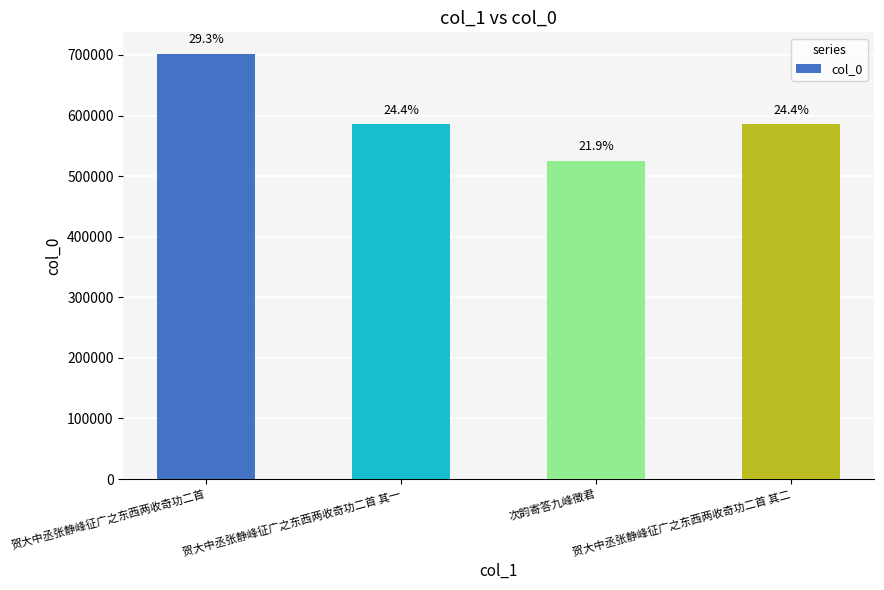

Does the chart contain any negative values?

No